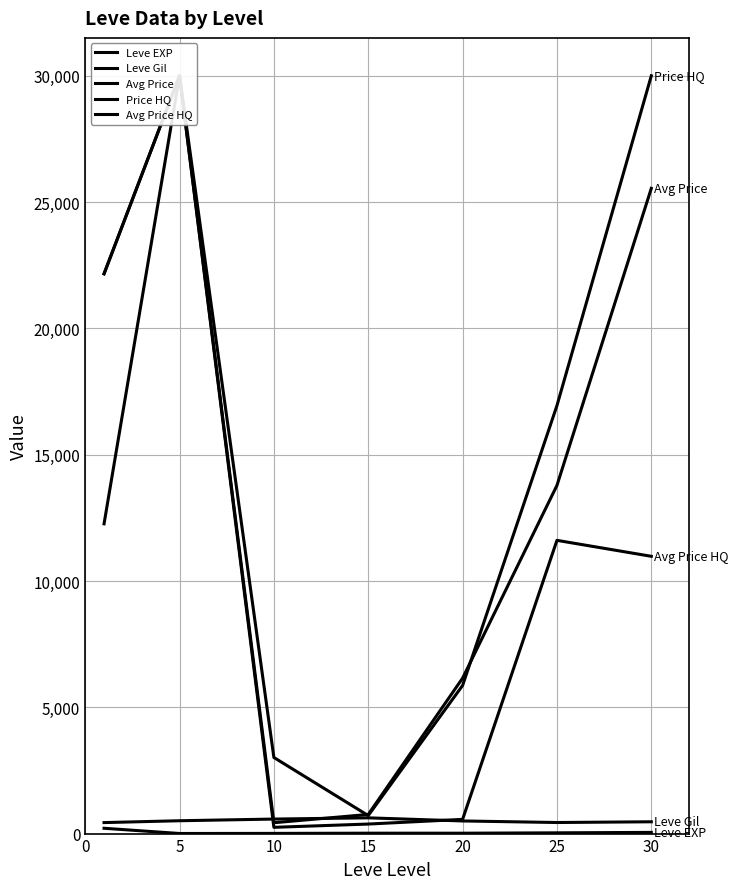

What is the approximate value of Leve EXP at 25?

29.7